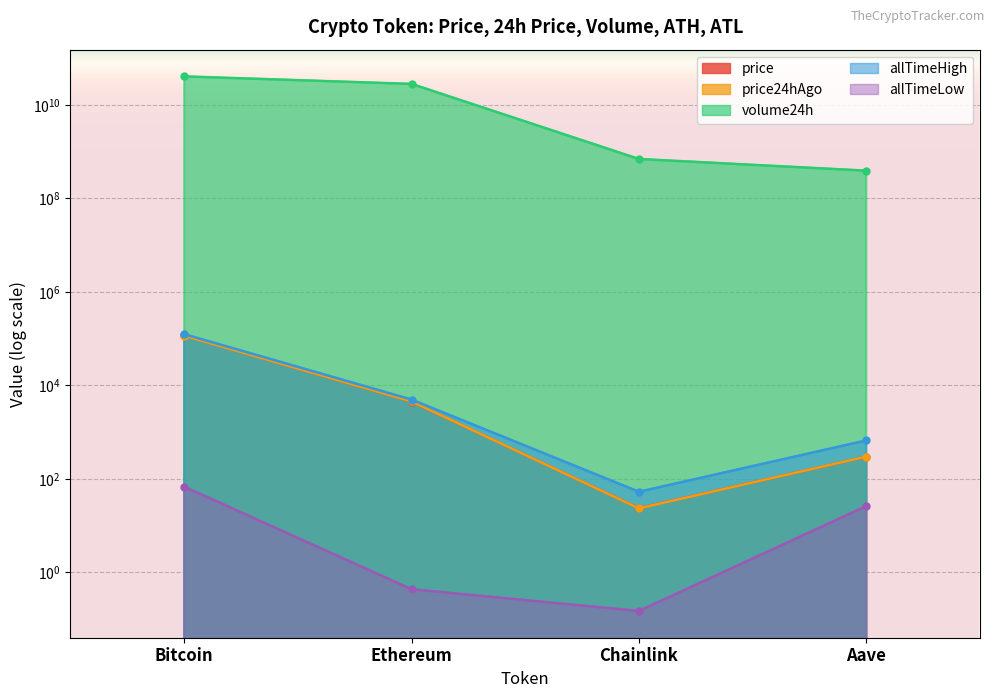

What is the total value across all series at Chainlink?

695484074.7